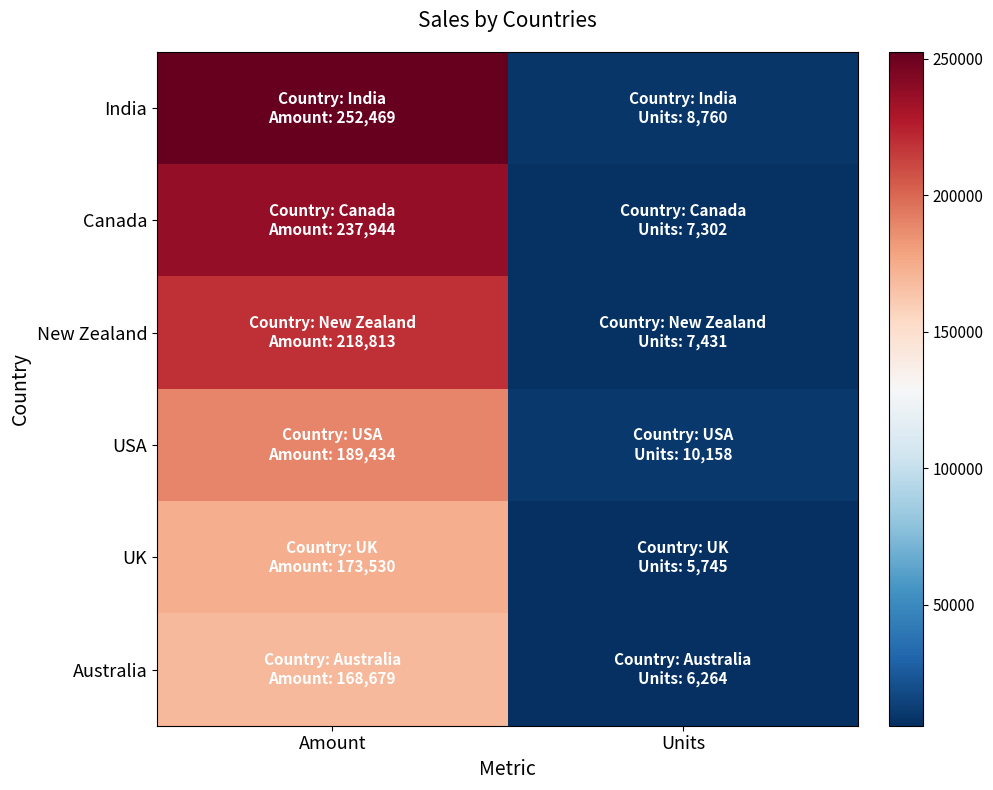

Rank the series at Amount from lowest to highest value.

Australia, UK, USA, New Zealand, Canada, India